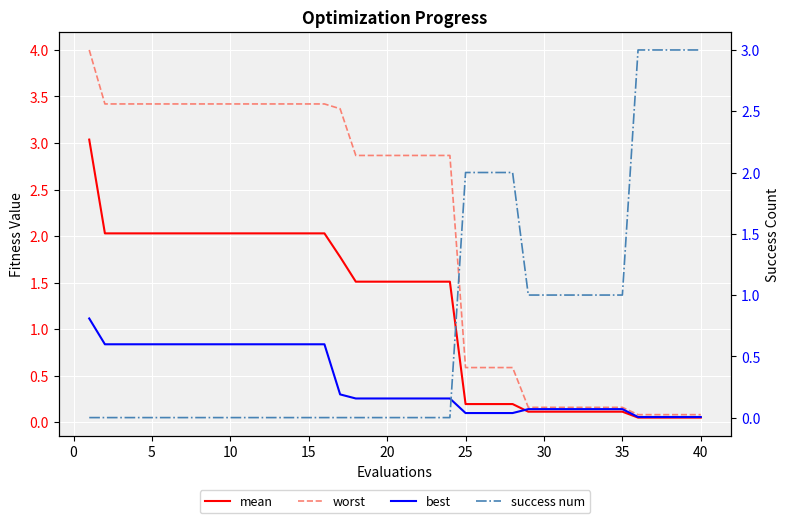

Is the value of worst at 20 greater than the value of best at 24?

Yes